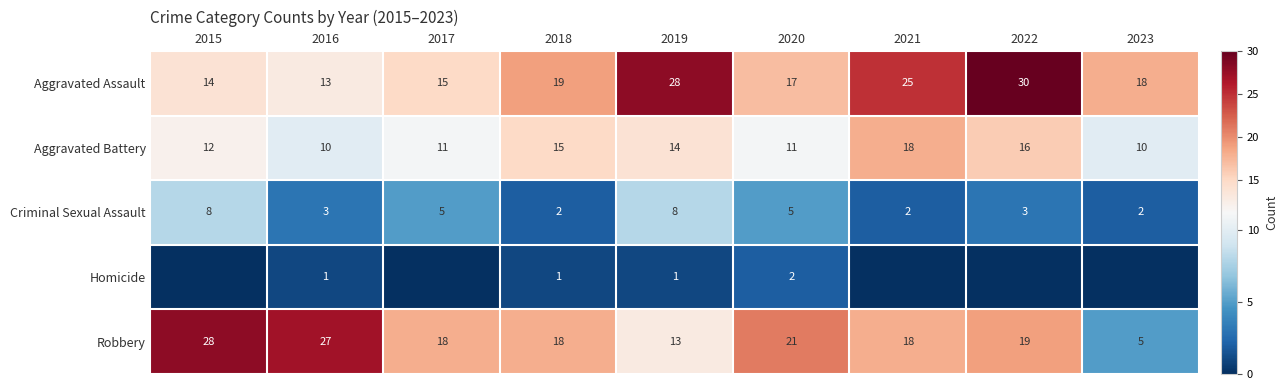

What is the difference between the second highest and minimum values in the Aggravated Assault series?

15